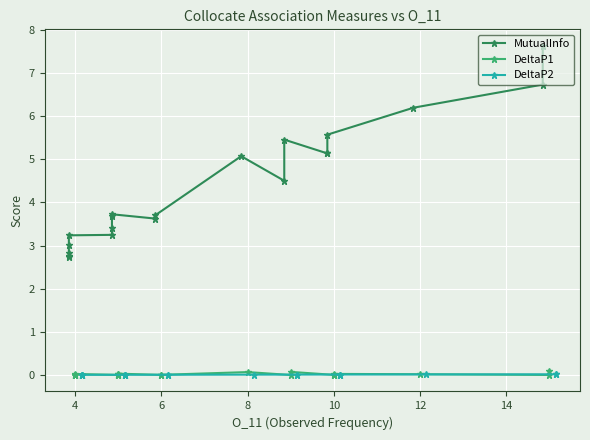

What is the label of the 16th point from the left?

15